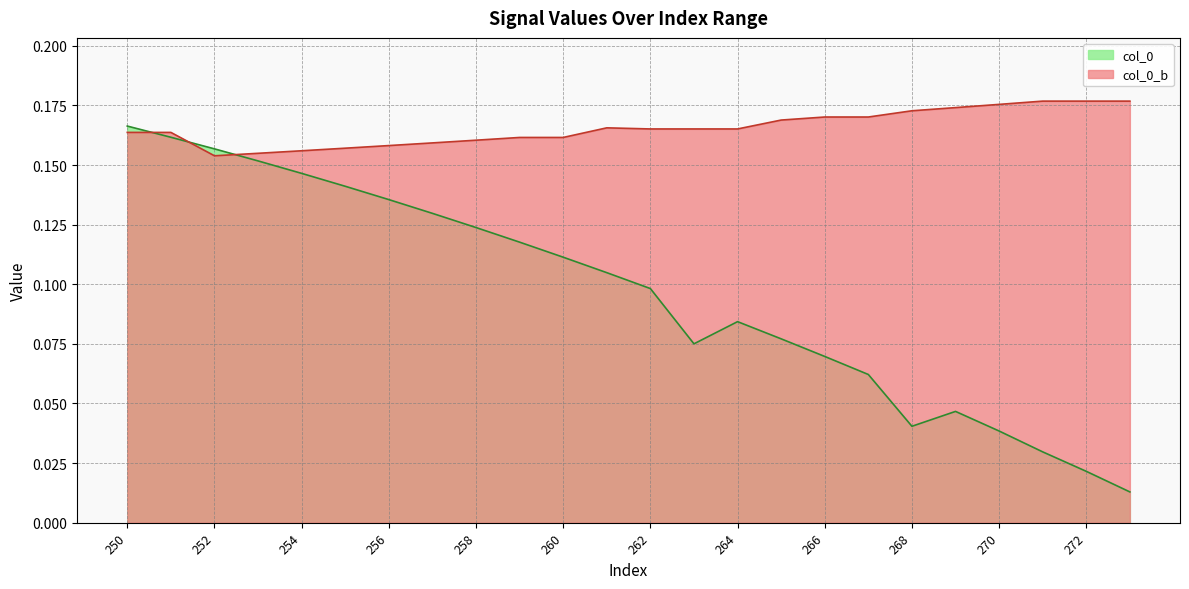

Between which two adjacent categories do col_0 and col_0_b first intersect?

250 and 251